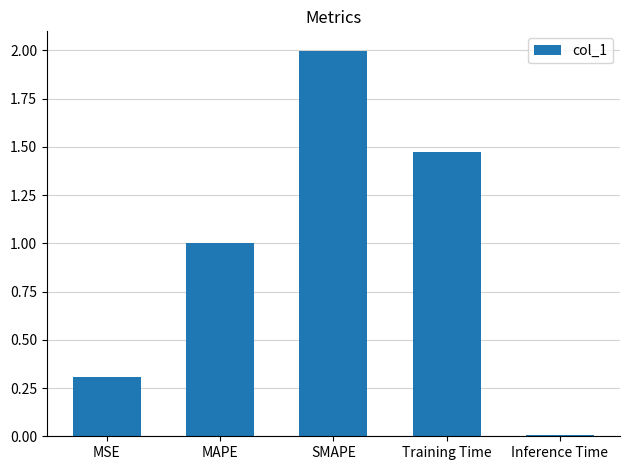

What is the greatest value displayed?

2.0